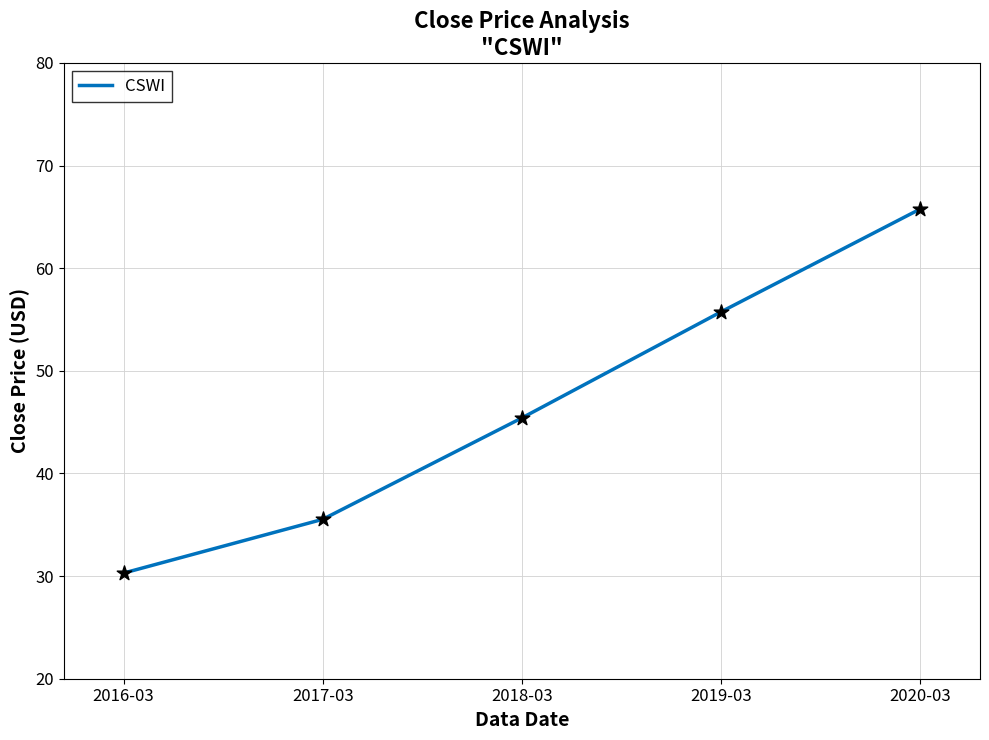

What is the change in value from 2018-03 to 2020-03?

+20.4